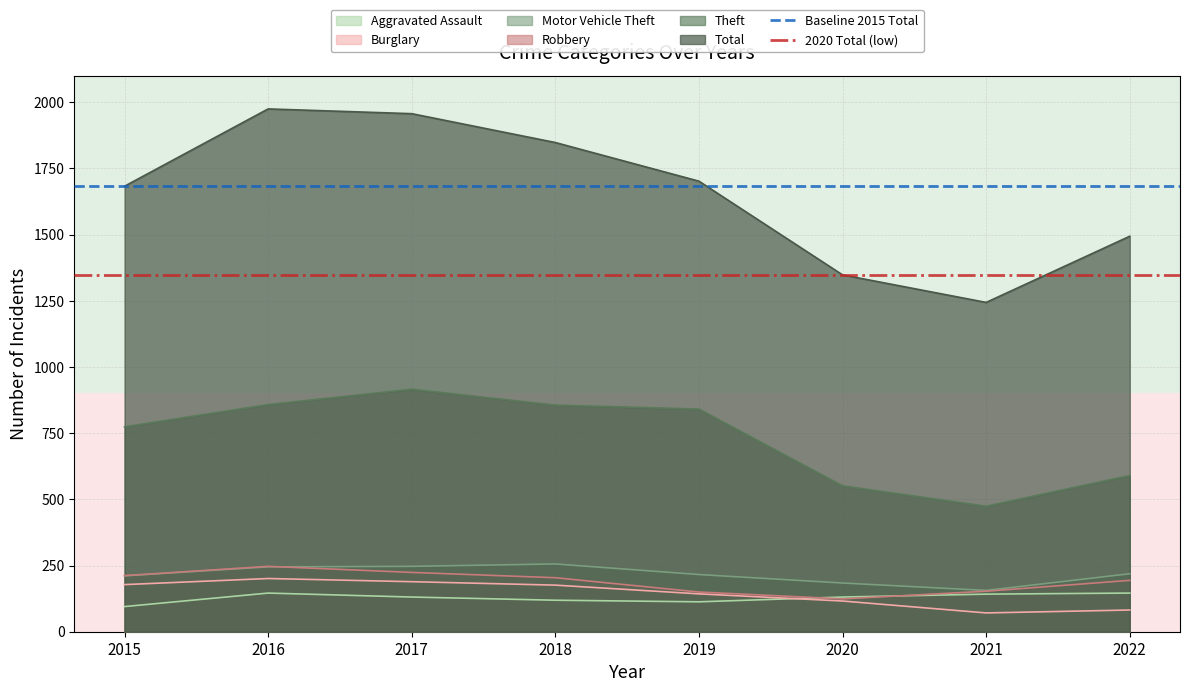

The 2020 Total (low) series shows 1348 at 2015. True or false?

True